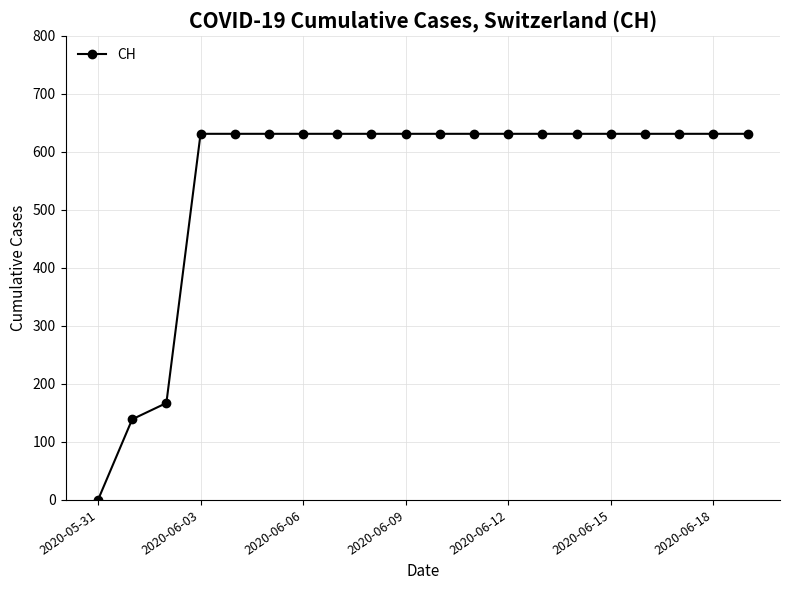

What is the maximum value shown in the chart?

631